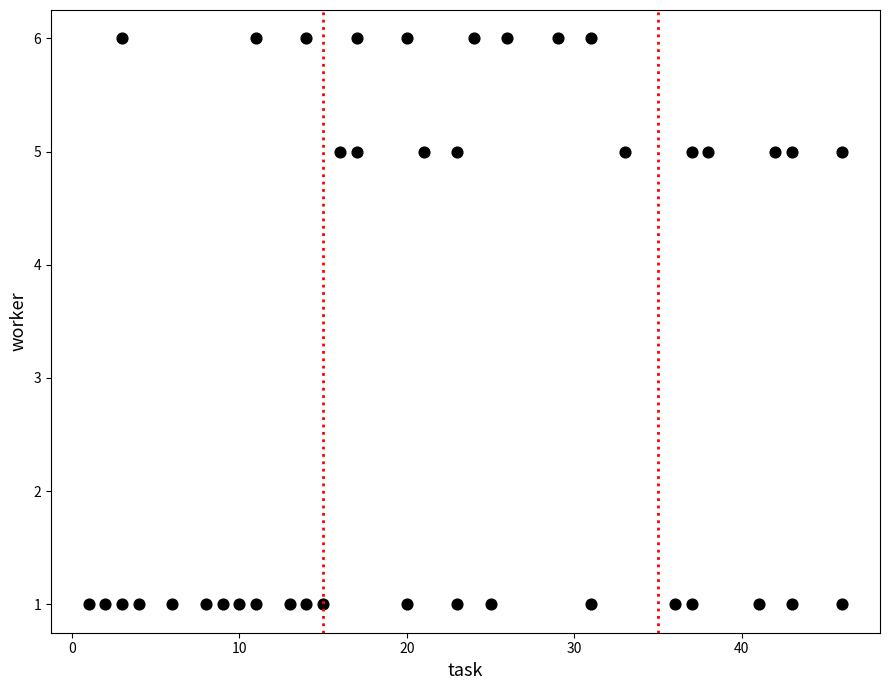

What is the range of Y values (max minus min)?

5